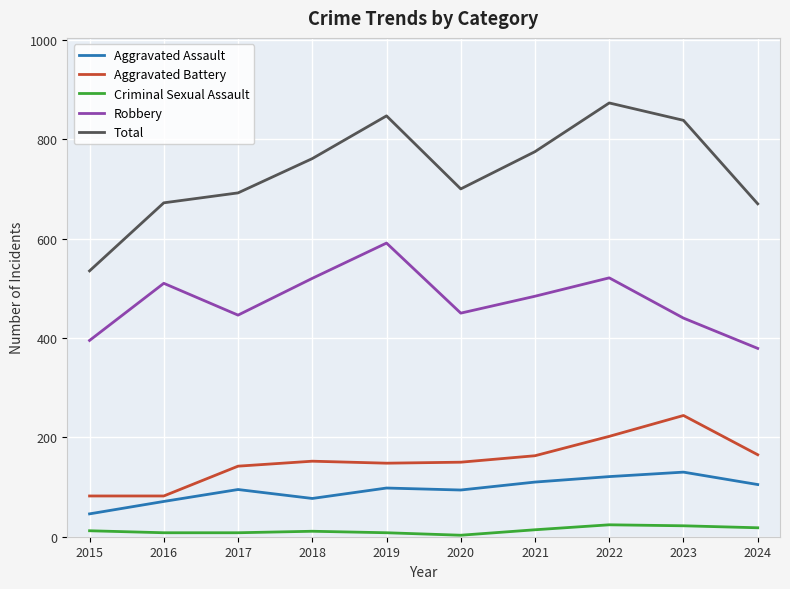

Where is Robbery nearest to the value 485?

2021